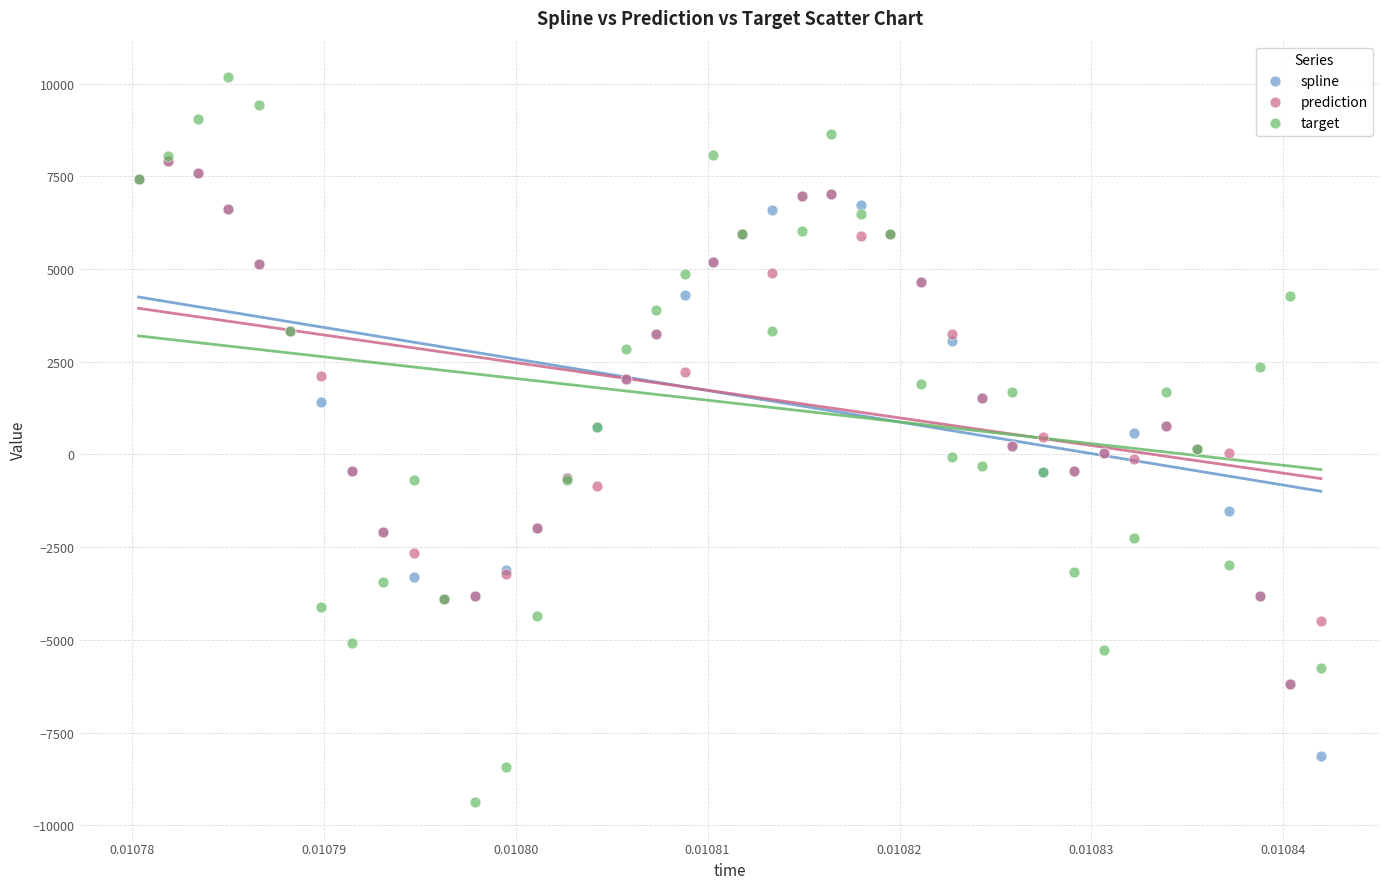

Which series reaches the minimum Y coordinate?

target